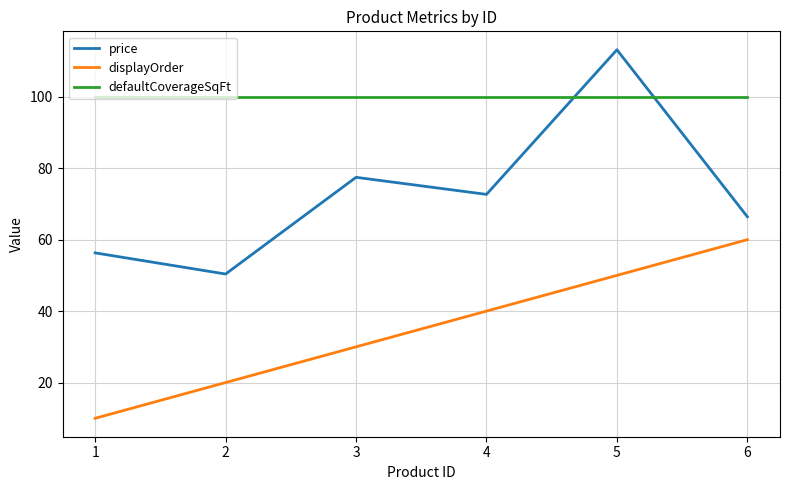

After their last crossing, which series has the higher values: price or defaultCoverageSqFt?

defaultCoverageSqFt